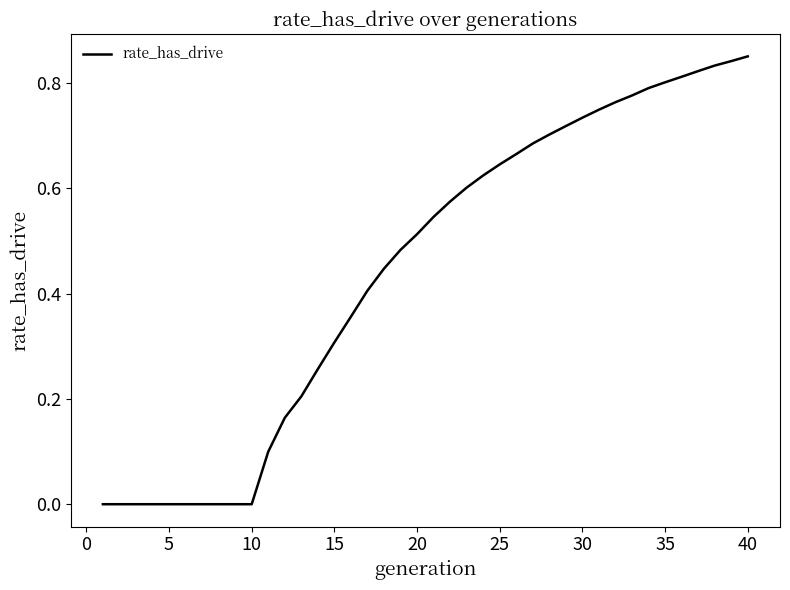

What is the value of the 24th point from the left?

0.6